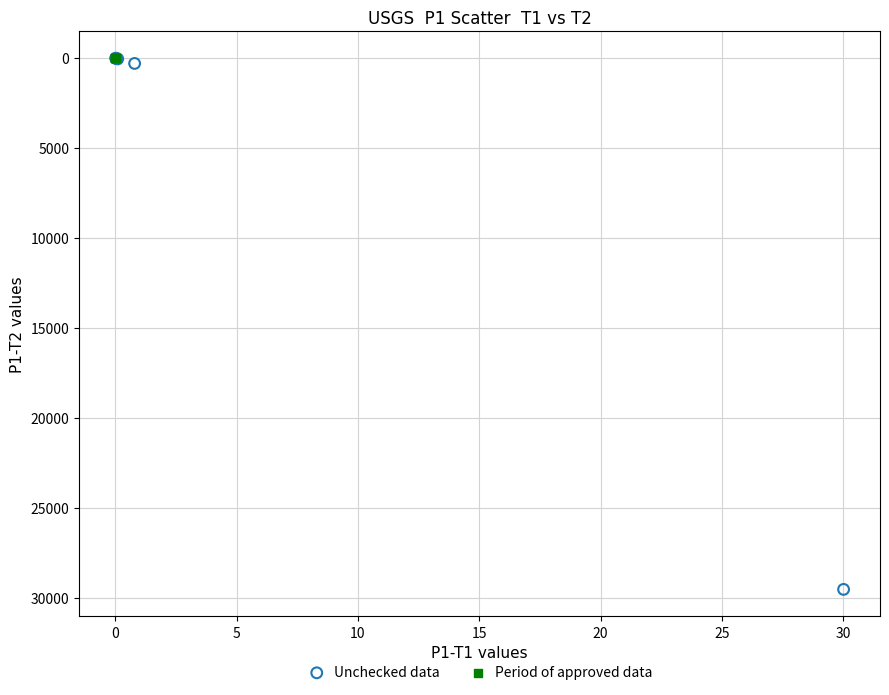

Which series has the widest spread of Y values?

Unchecked data